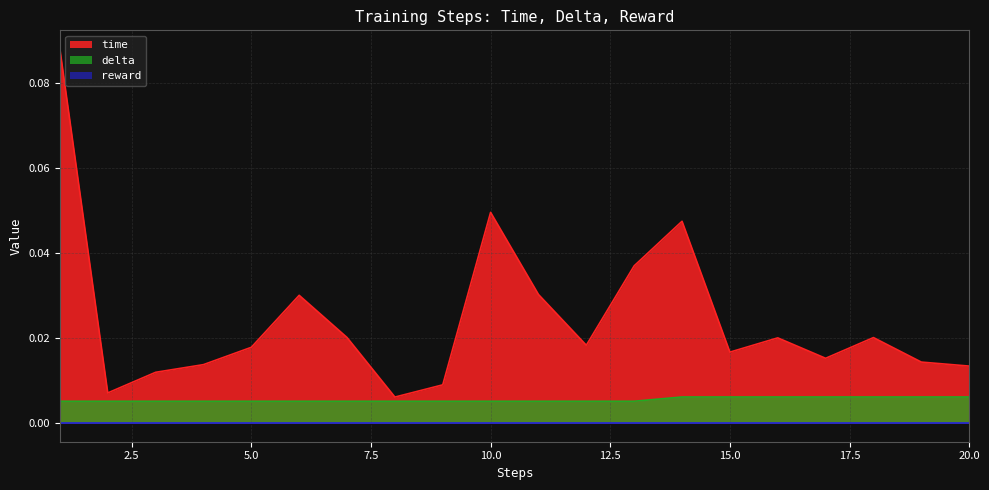

List the labels in order of delta value, smallest first.

1, 2, 3, 4, 5, 6, 7, 8, 9, 10, 11, 12, 13, 14, 15, 16, 17, 18, 19, 20